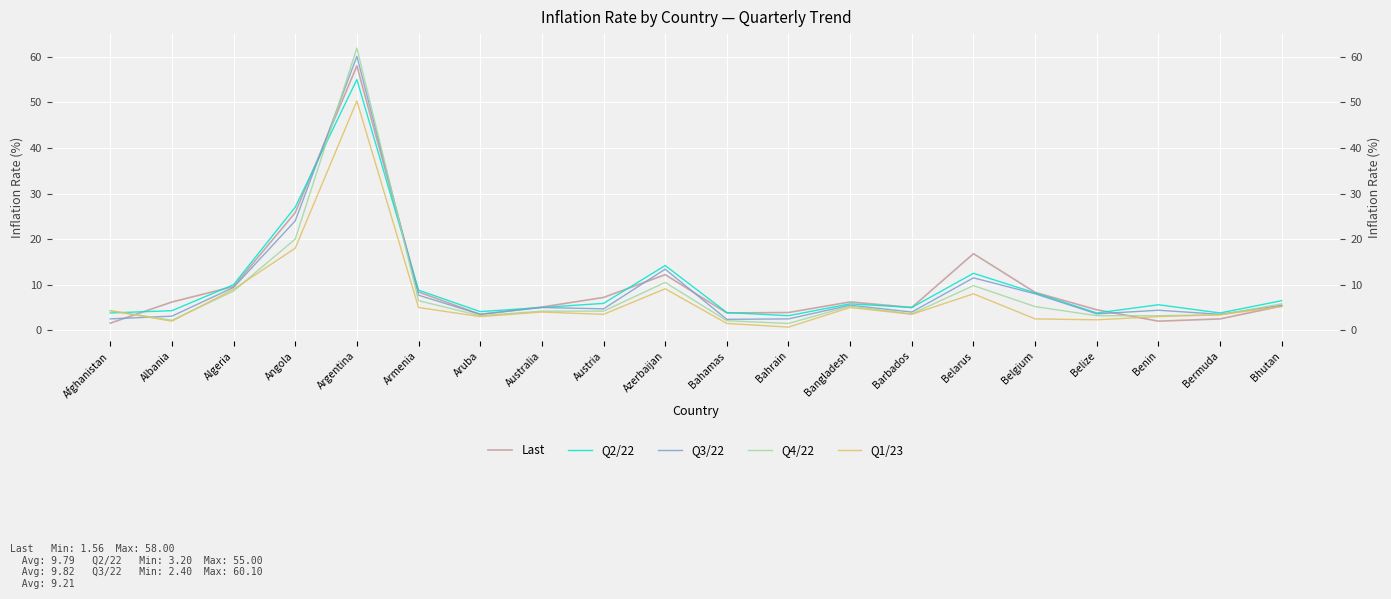

What is the value of the Q4/22 point at the 3rd from the left?

8.6